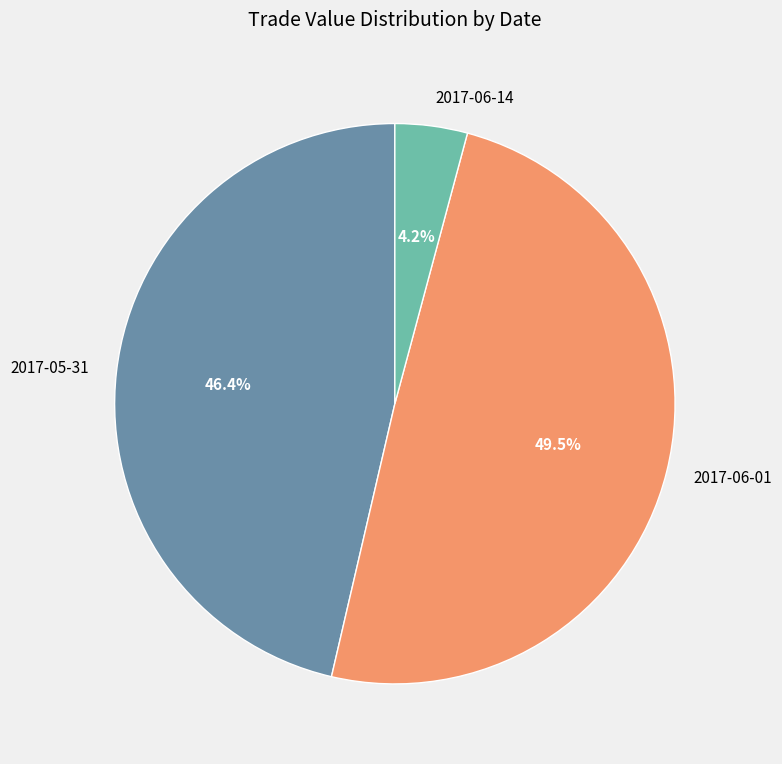

To the nearest percent, what is the difference between the 2017-05-31 and 2017-06-14 slice percentages?

42%